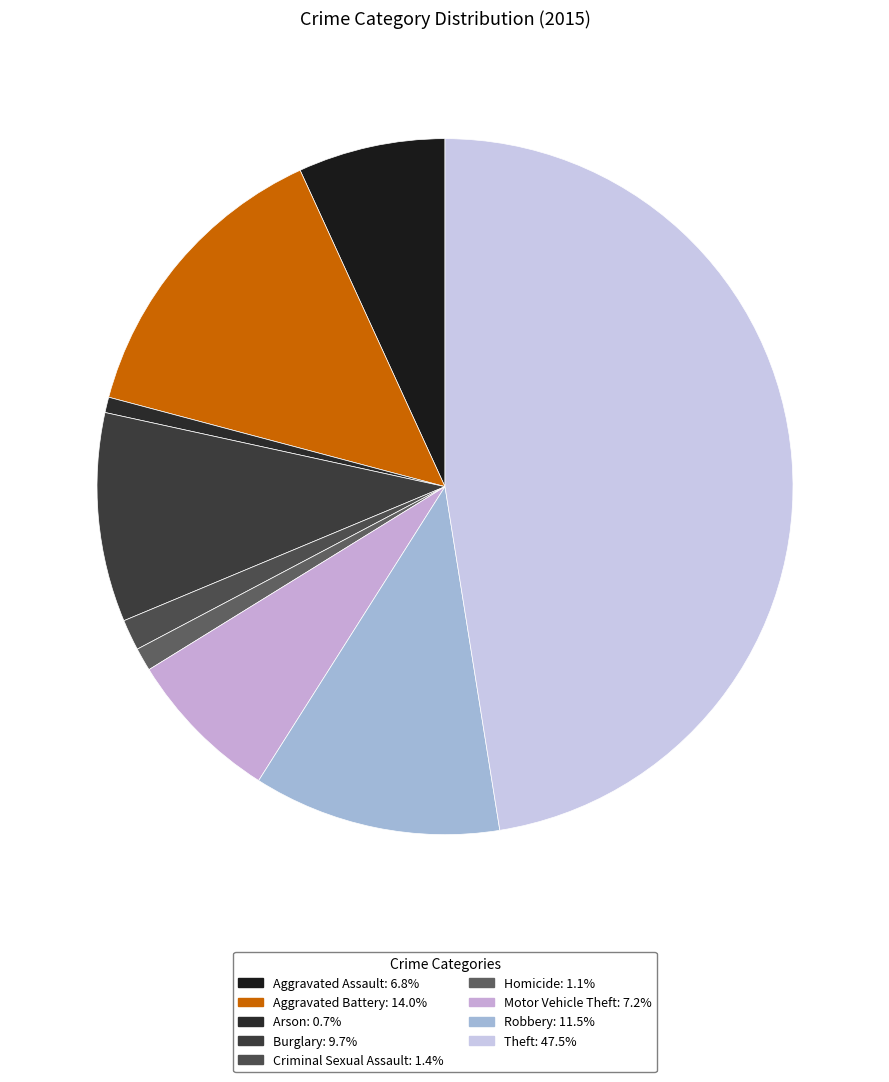

How many slices are in this pie chart?

9